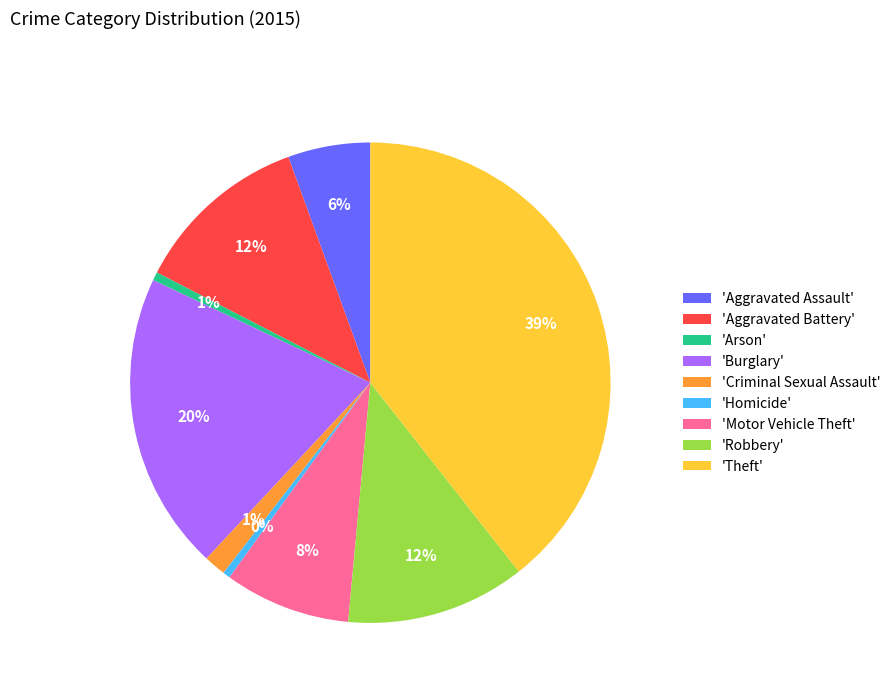

To the nearest percent, what is the average slice percentage?

11%